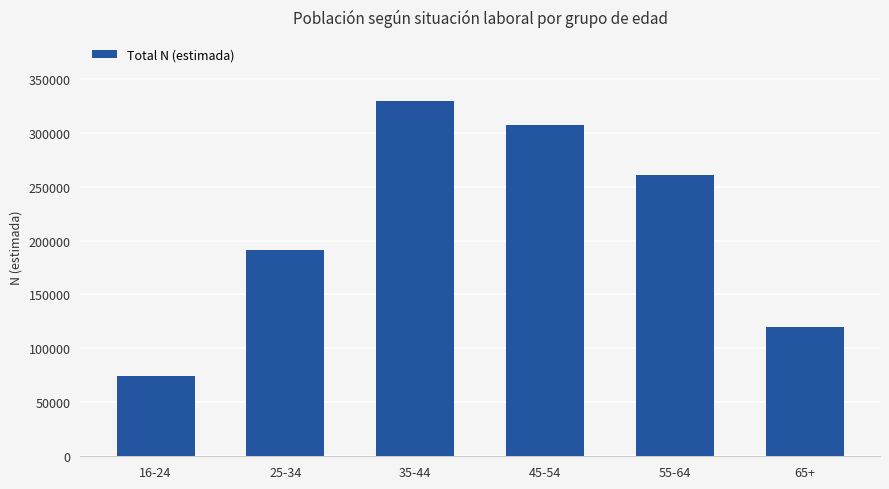

What is the change in value from 16-24 to 25-34?

+116328